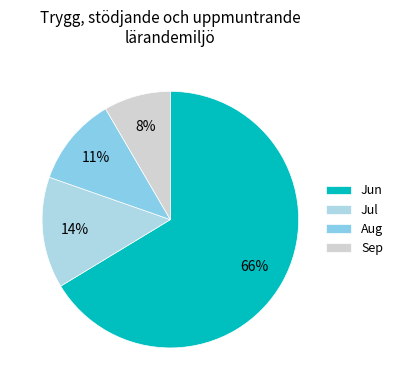

Which category has the biggest portion of the pie?

Jun